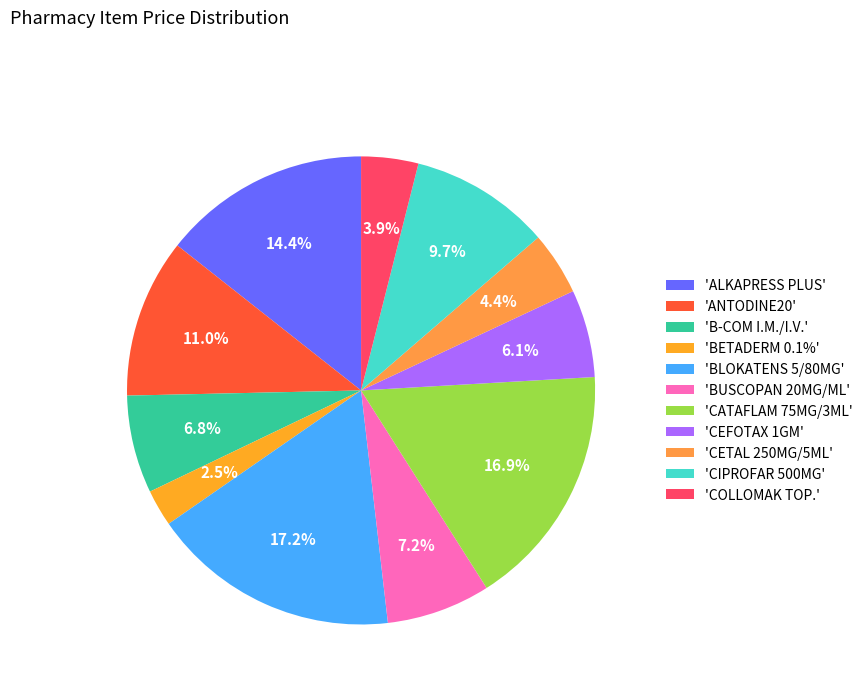

Rank the categories by value from highest to lowest.

BLOKATENS 5/80MG, CATAFLAM 75MG/3ML, ALKAPRESS PLUS, ANTODINE20, CIPROFAR 500MG, BUSCOPAN 20MG/ML, B-COM I.M./I.V., CEFOTAX 1GM, CETAL 250MG/5ML, COLLOMAK TOP., BETADERM 0.1%